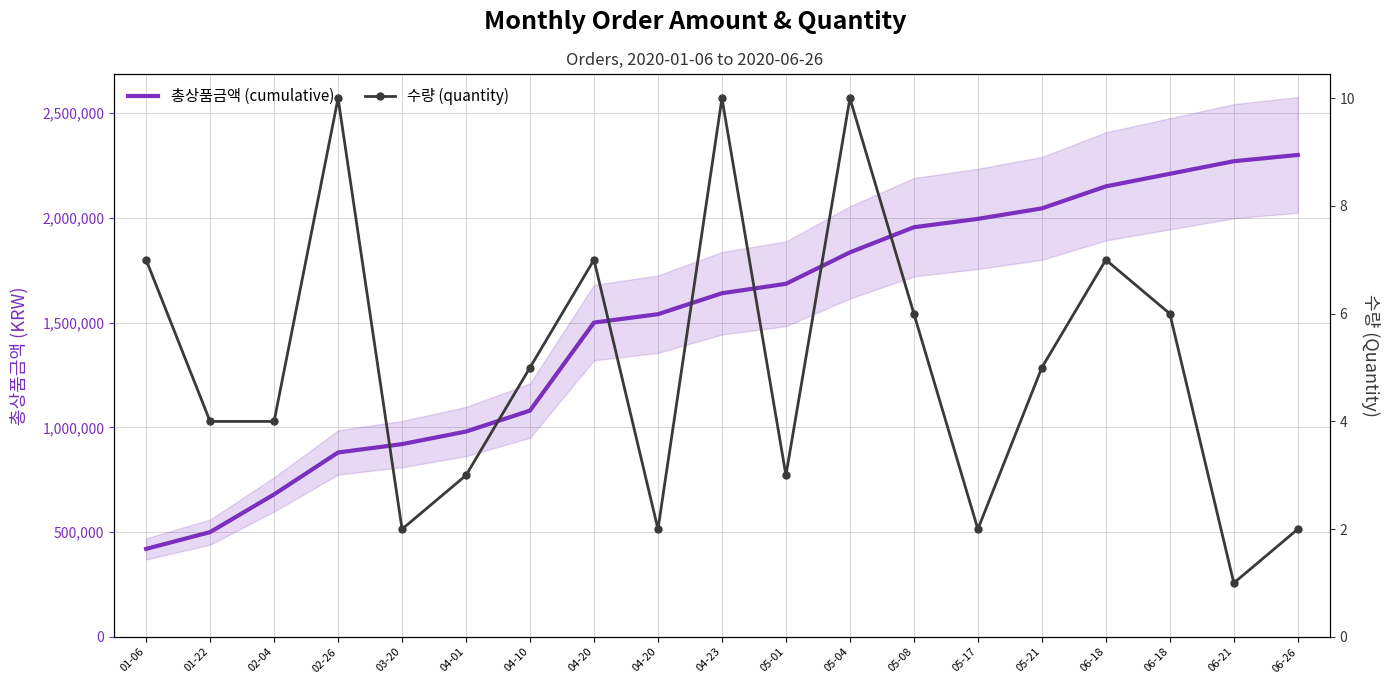

Which series has the largest range (max minus min)?

총상품금액 (cumulative)